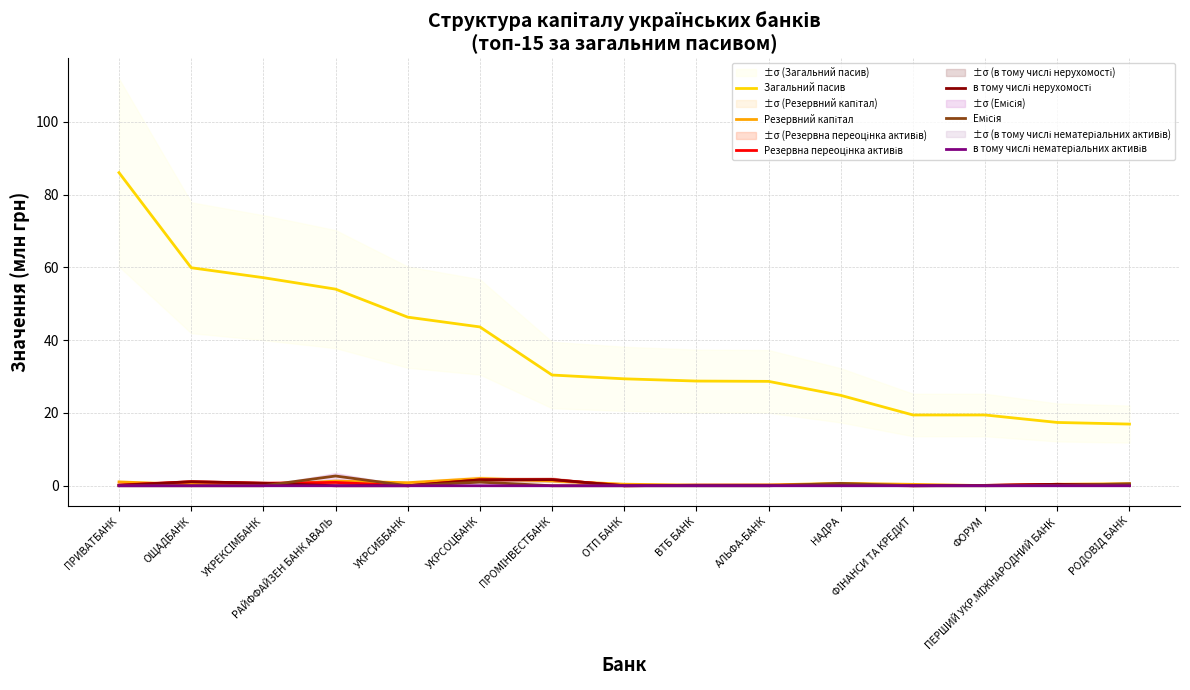

What is the difference between the maximum and minimum values in the Резервний капітал series?

2.0